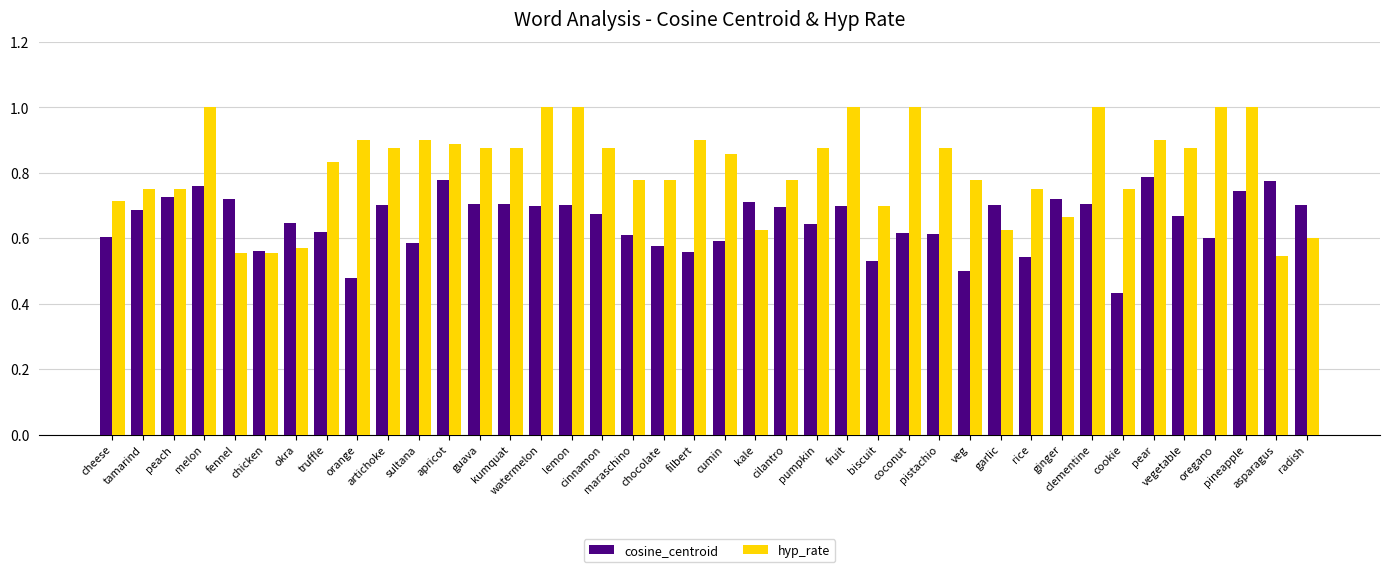

Rank the series by their maximum value, from highest to lowest.

hyp_rate, cosine_centroid